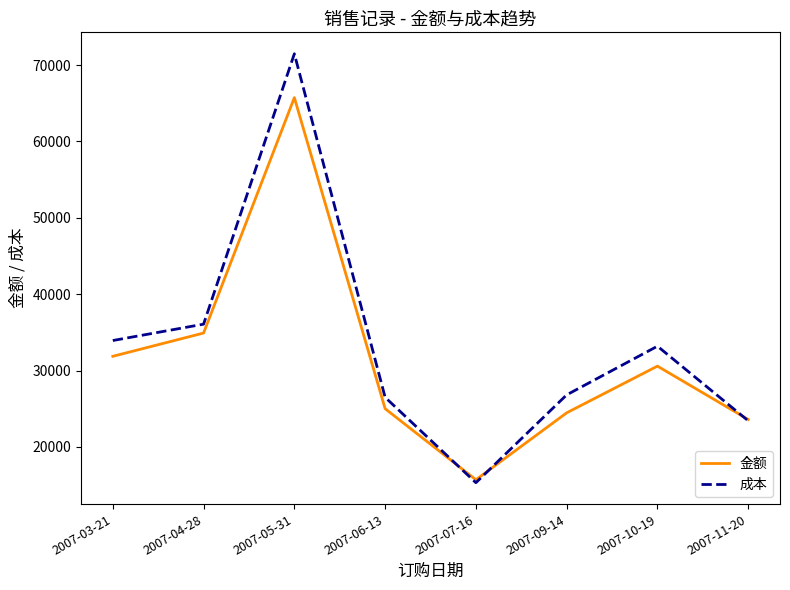

List the series in order of their overall mean, lowest first.

金额, 成本